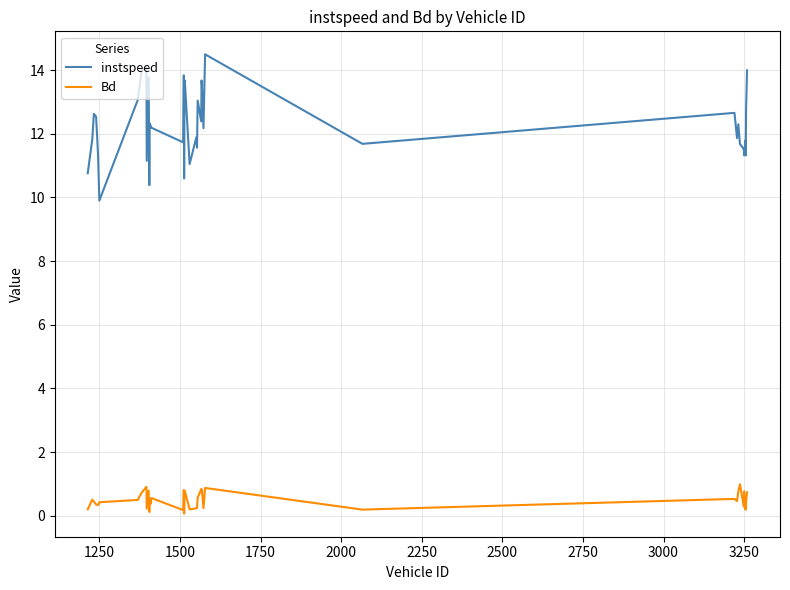

List the series in order of their overall mean, highest first.

instspeed, Bd